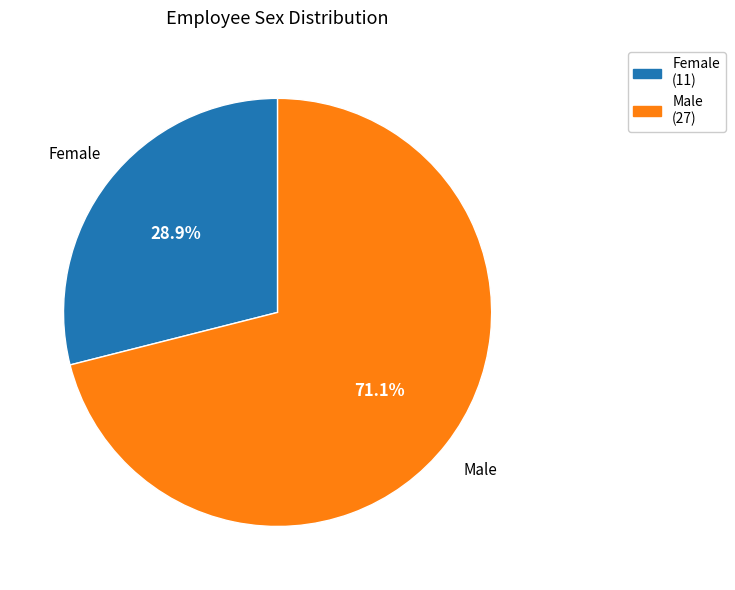

What is the total percentage of Female and Male?

100.0%